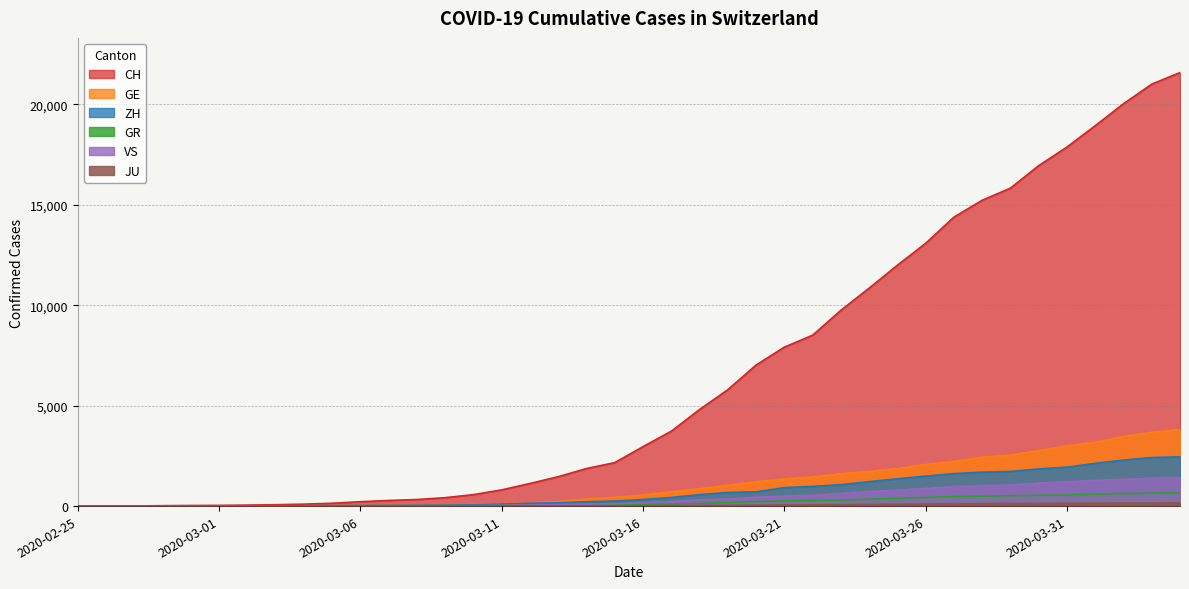

At which category is the sum across all series the highest?

2020-04-04